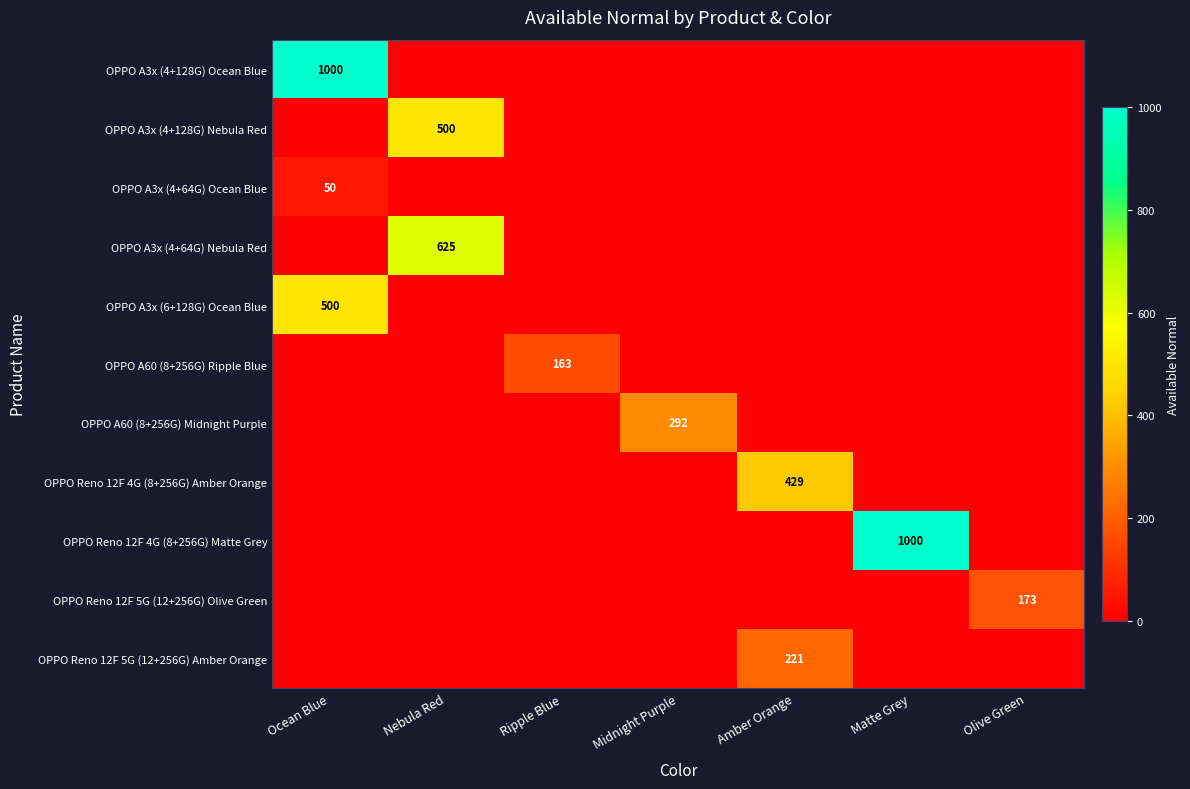

At how many categories does at least one series exceed 832?

2